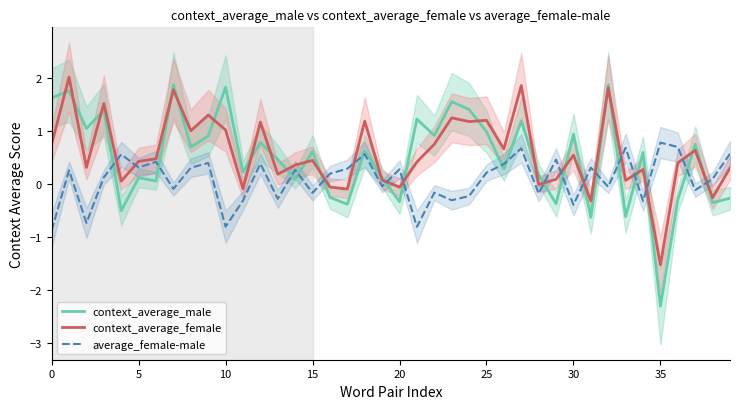

True or false: context_average_male has a value of 1.8 at 25.

False